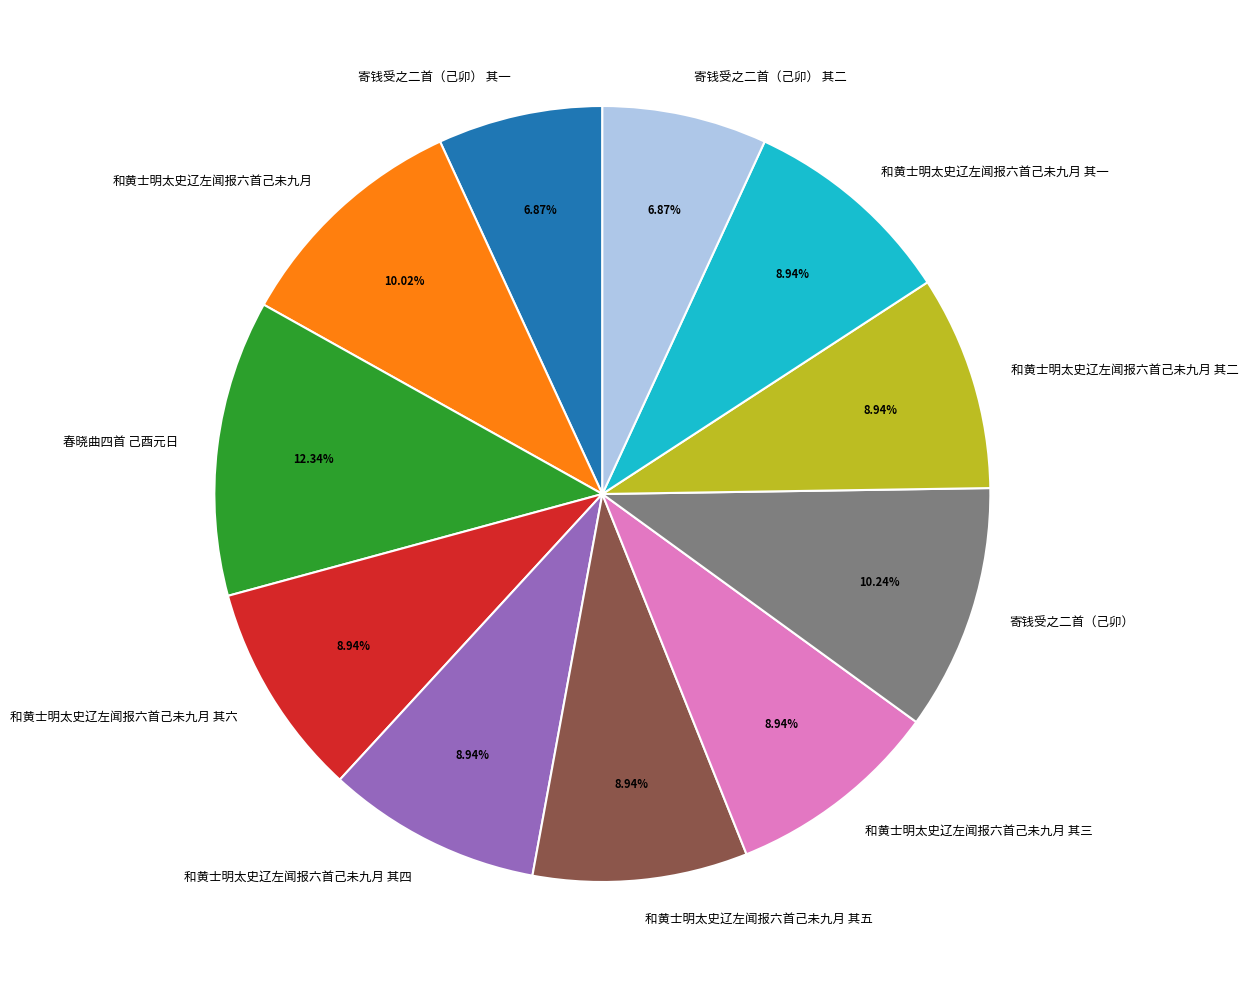

Do 和黄士明太史辽左闻报六首己未九月 其四 and 和黄士明太史辽左闻报六首己未九月 其五 together represent more than half of the pie?

No